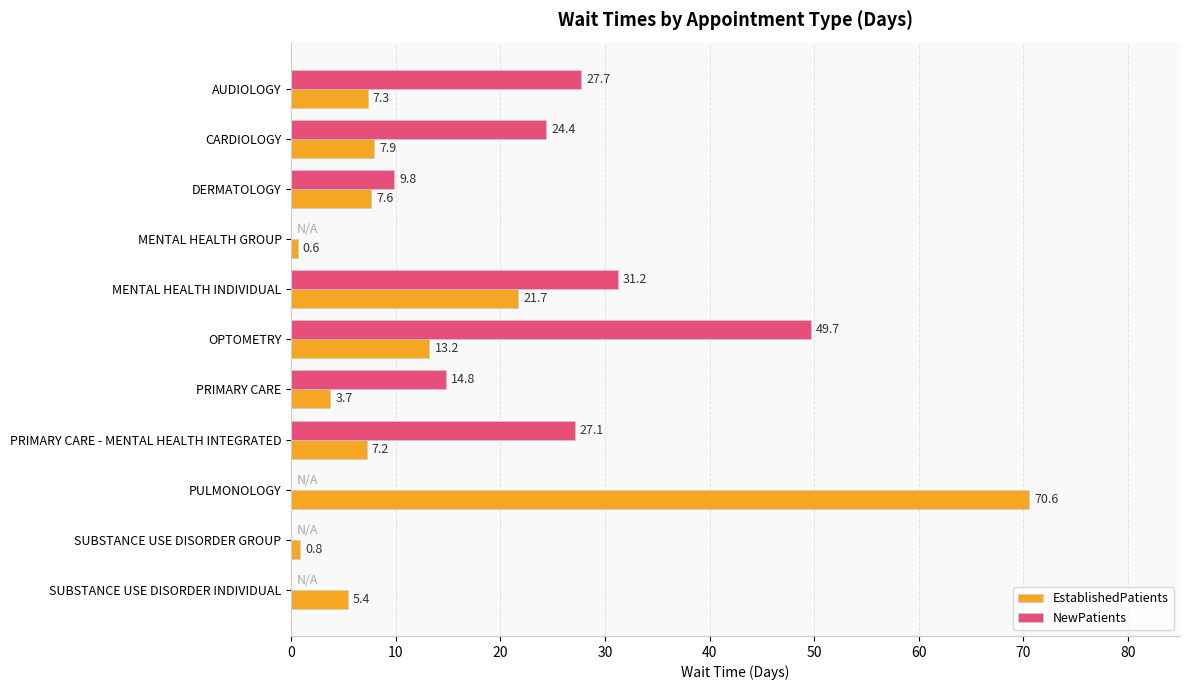

Which series changed the most between PRIMARY CARE - MENTAL HEALTH INTEGRATED and SUBSTANCE USE DISORDER GROUP?

NewPatients